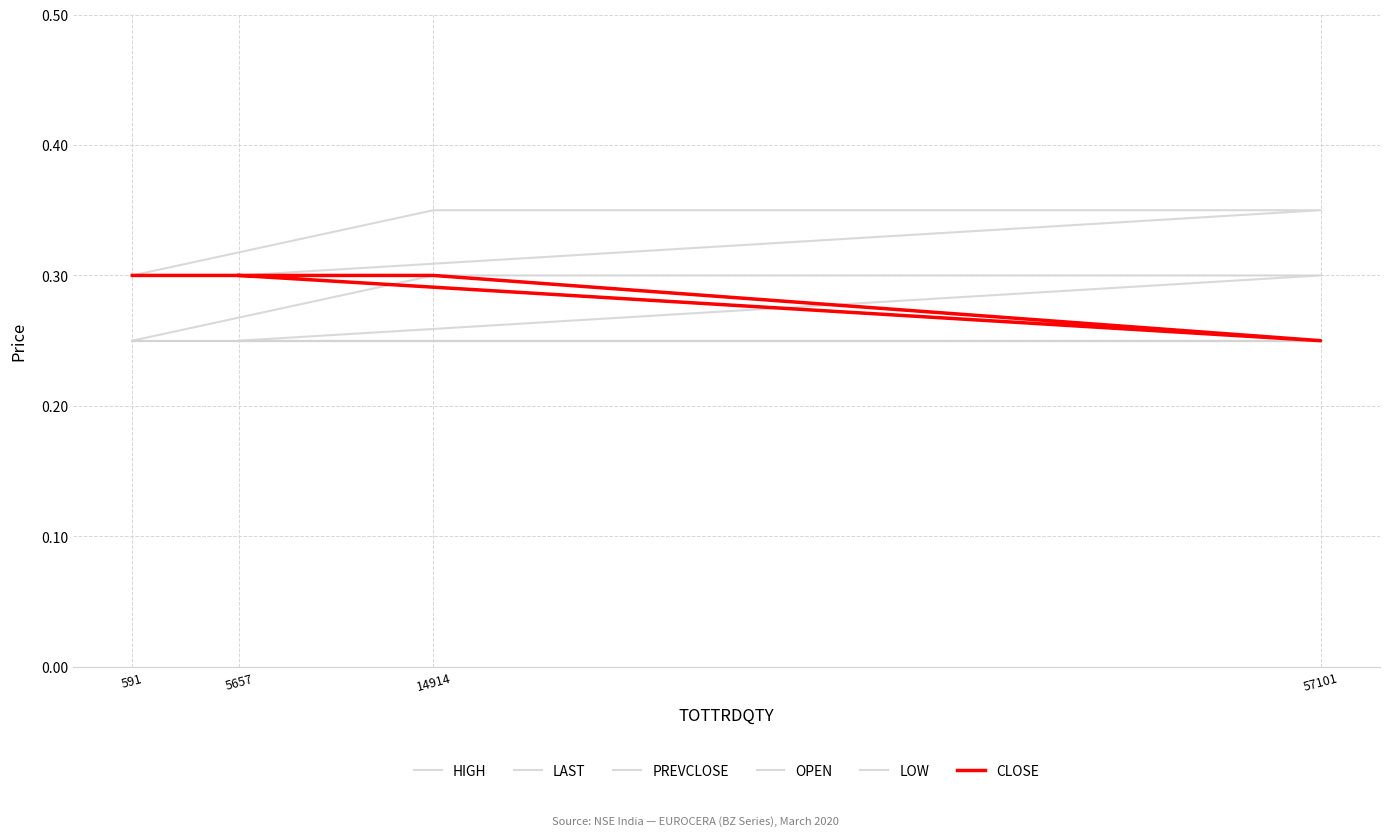

Which series changed the most between 14914 and 591?

HIGH